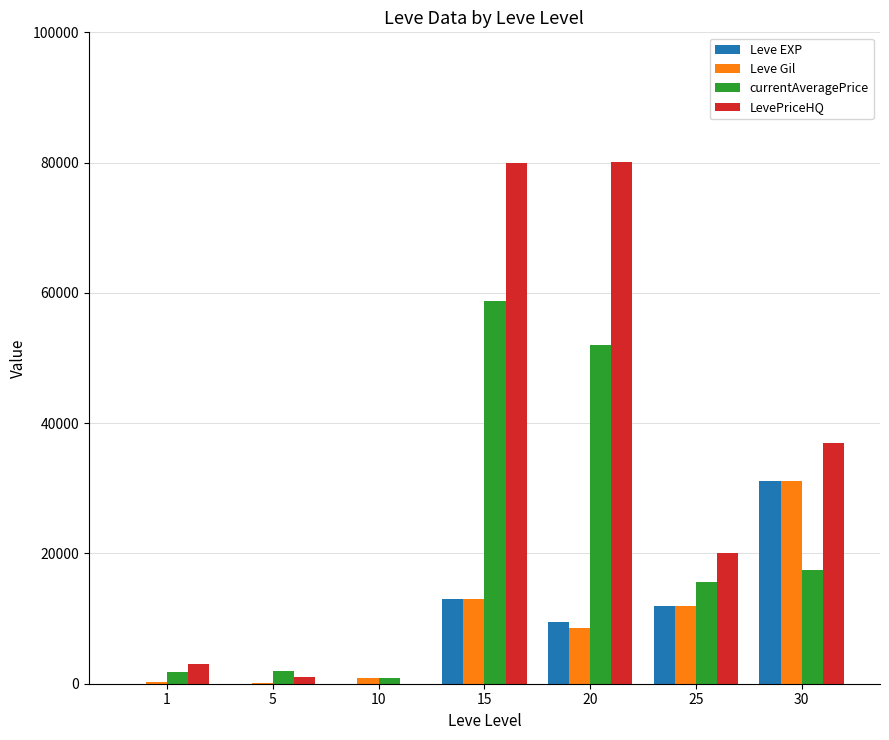

Which series has the widest spread of values?

LevePriceHQ